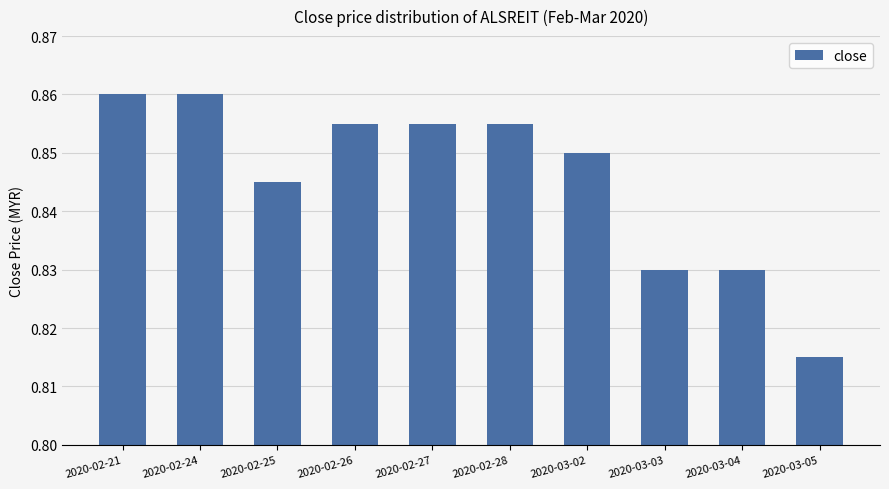

Where is the data nearest to the value 0?

2020-03-05